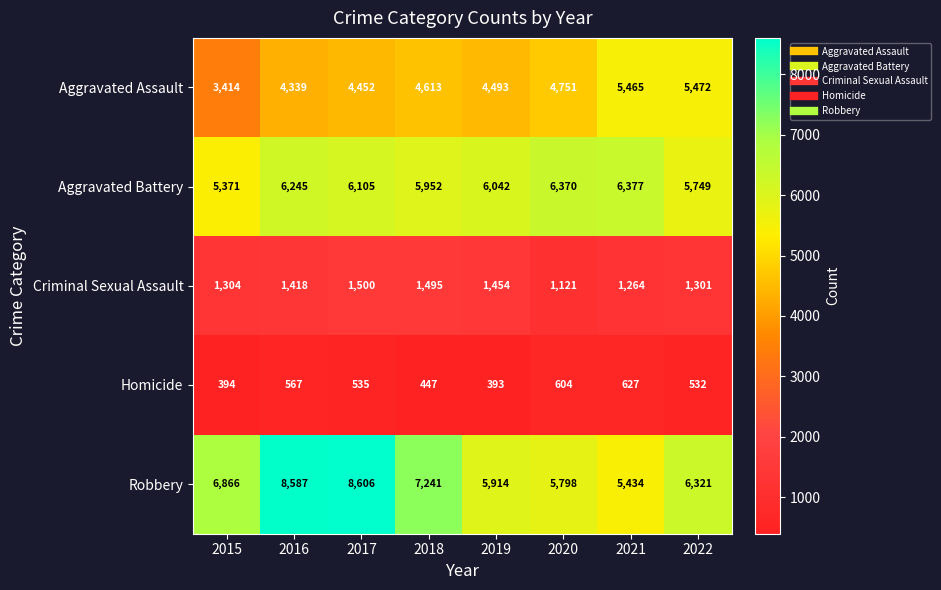

The Homicide series shows 591 at 2018. True or false?

False